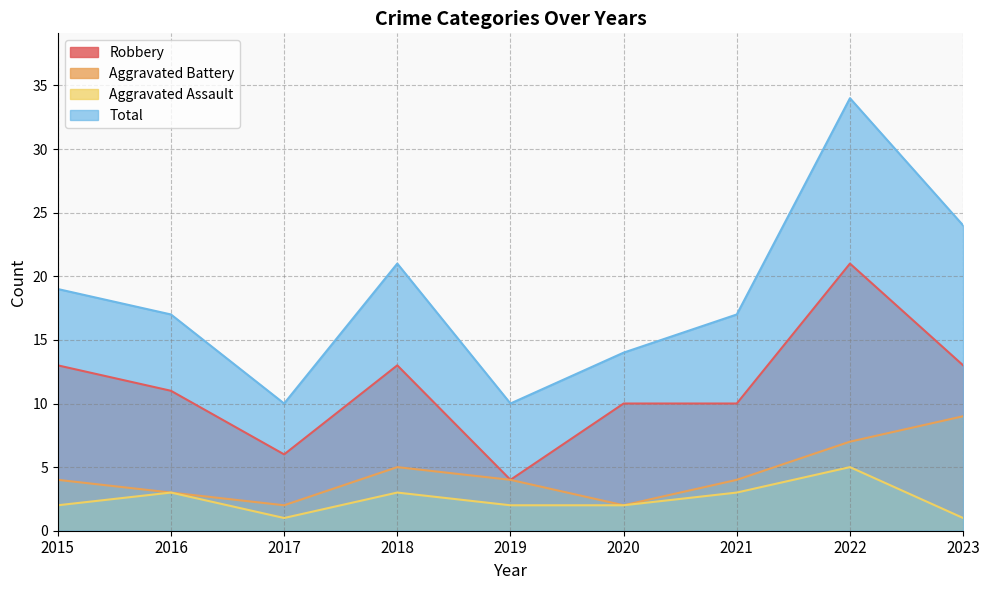

What is the approximate value of Robbery at 2017?

6